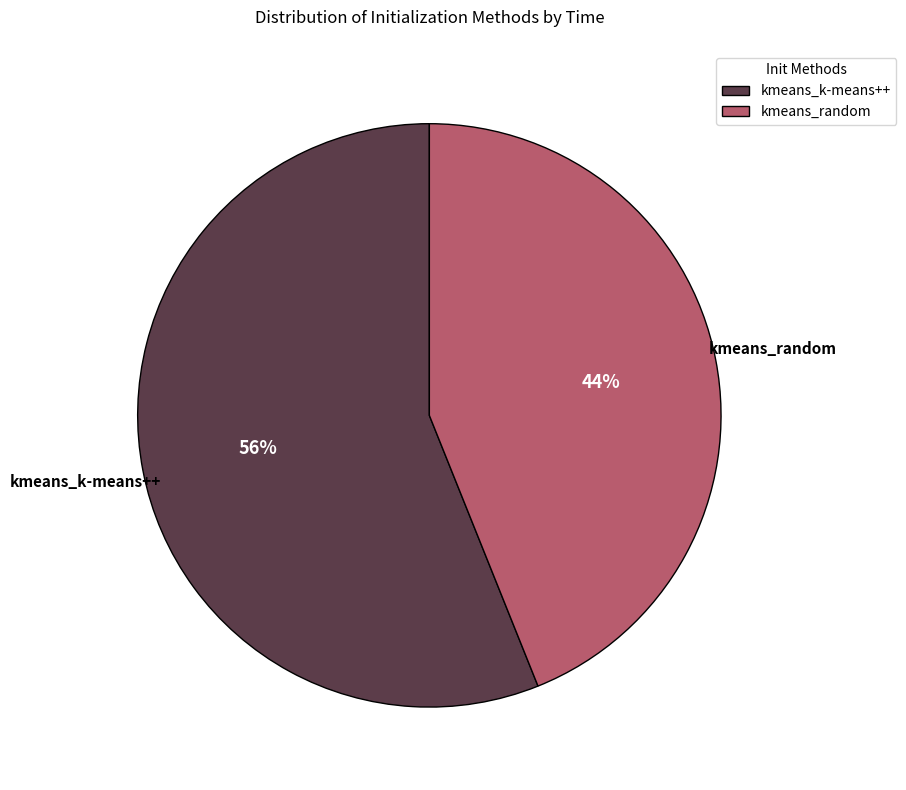

Approximately how many times larger is the value at kmeans_k-means++ compared to kmeans_random?

1.3